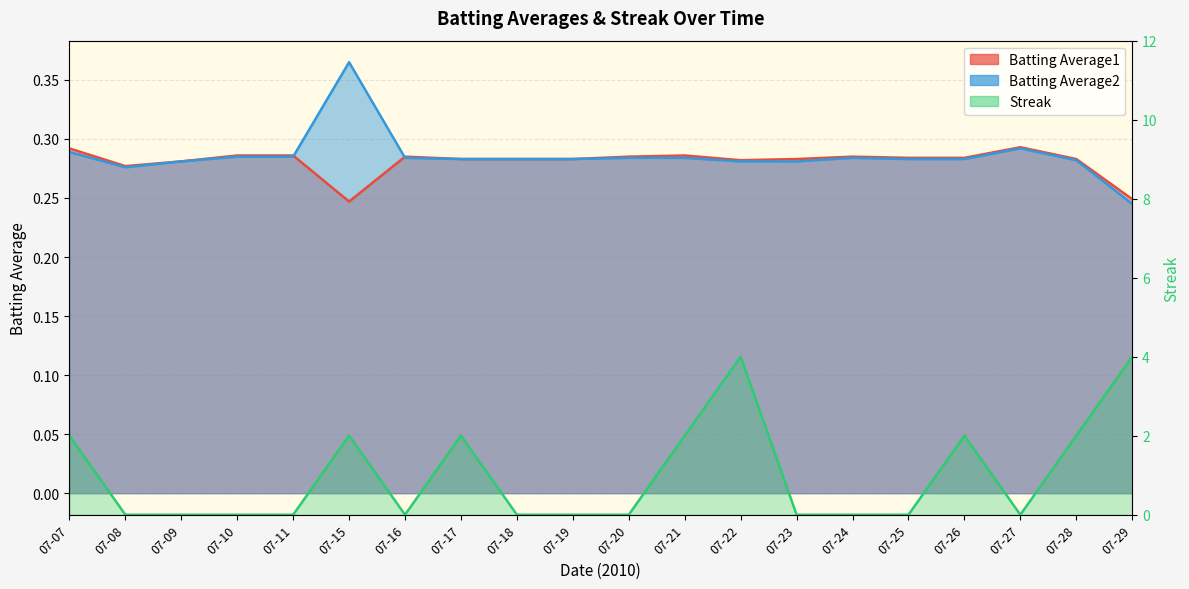

After their last crossing, which series has the higher values: Batting Average1 or Streak?

Streak